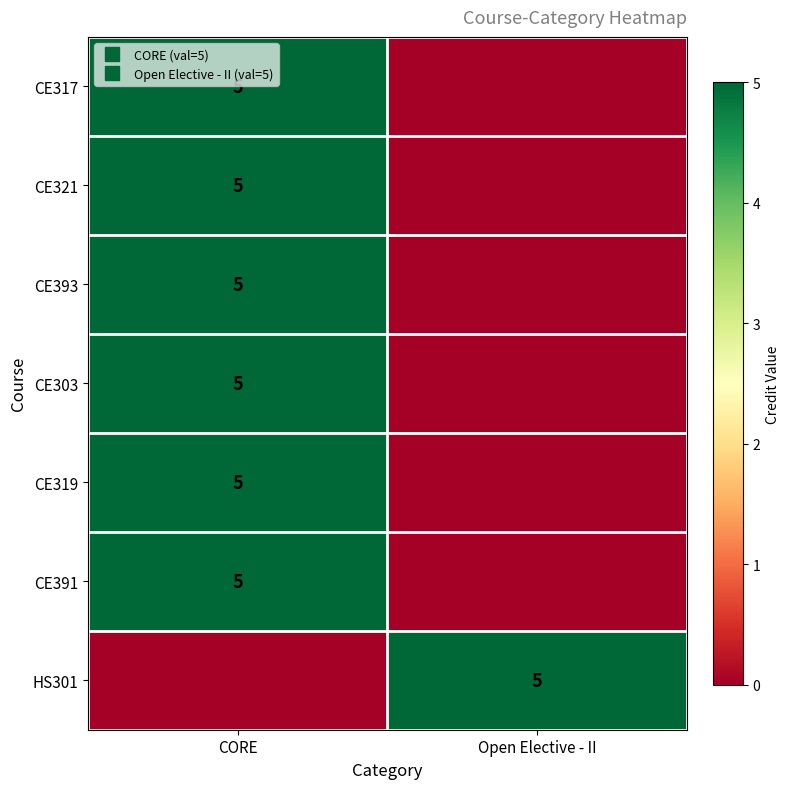

Which series changed the most between CORE and Open Elective - II?

CE317